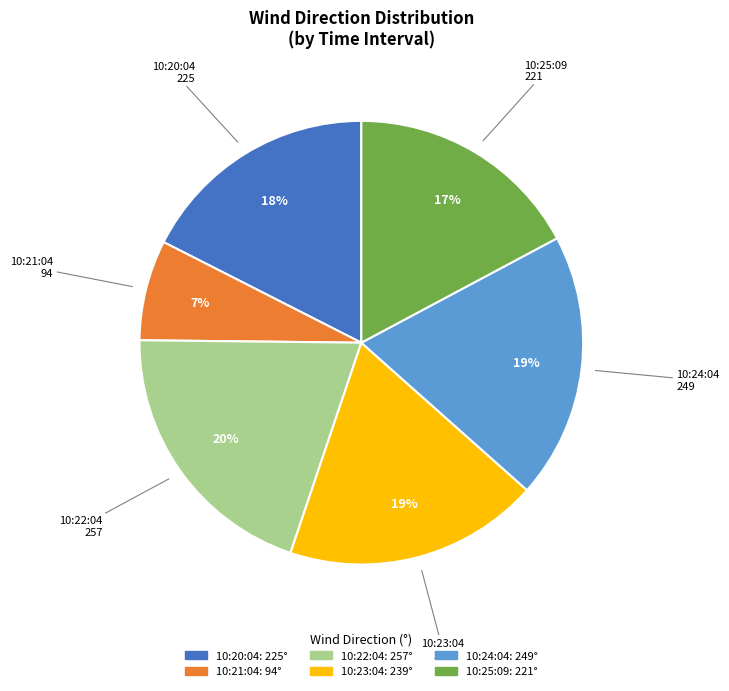

Combined, do 10:23:04 and 10:20:04 account for over 50%?

No